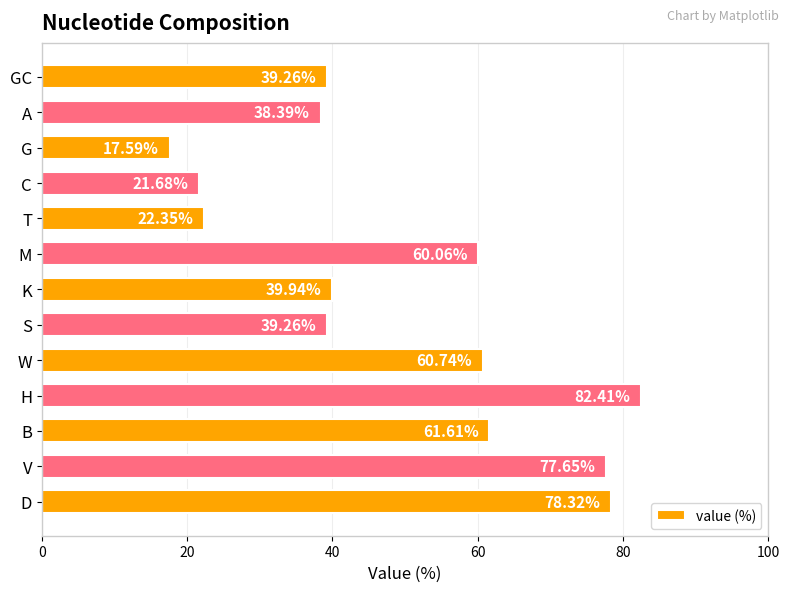

What is the smallest value displayed?

17.6